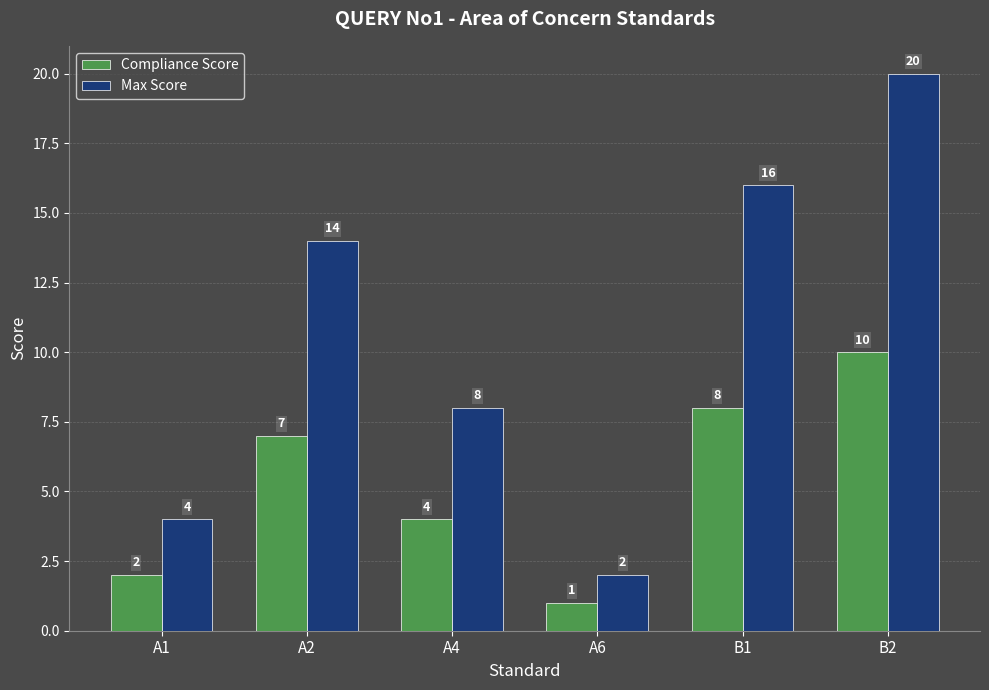

What is the greatest value displayed?

20